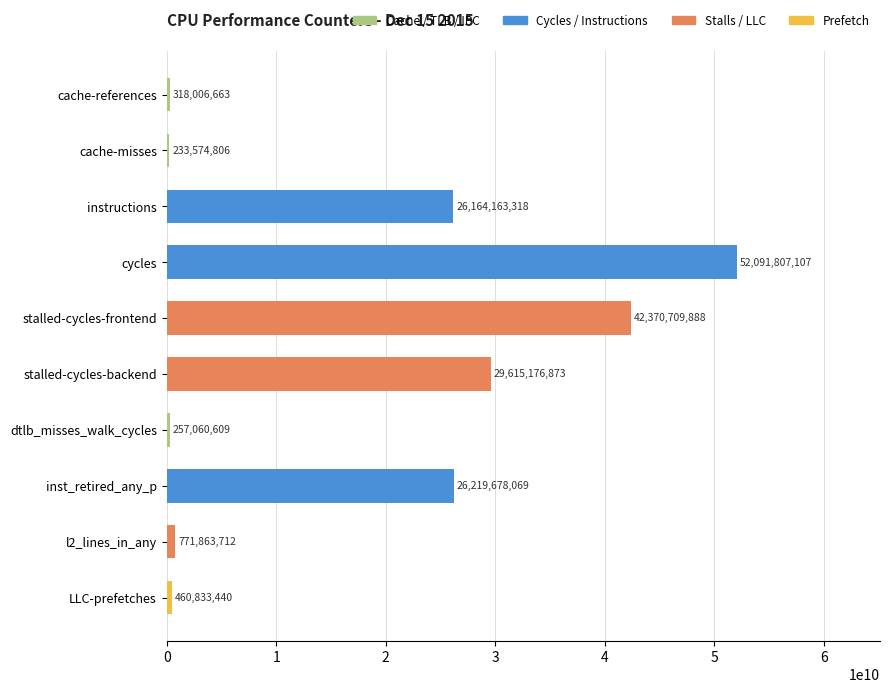

Count the number of data series in this chart.

1